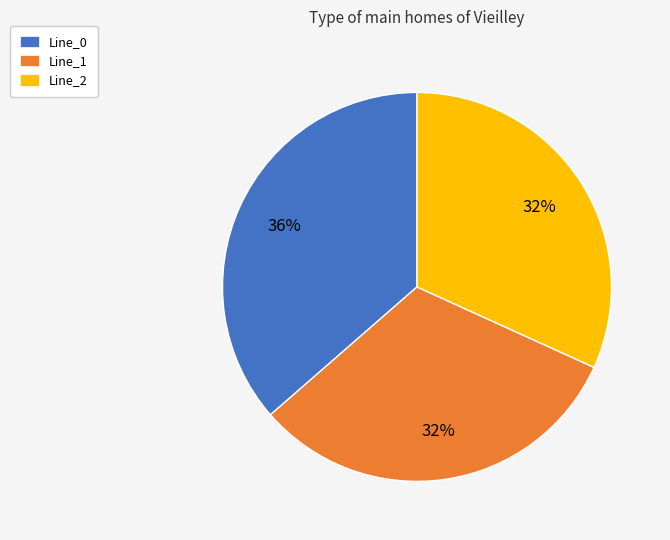

Is there a majority slice in this chart?

No